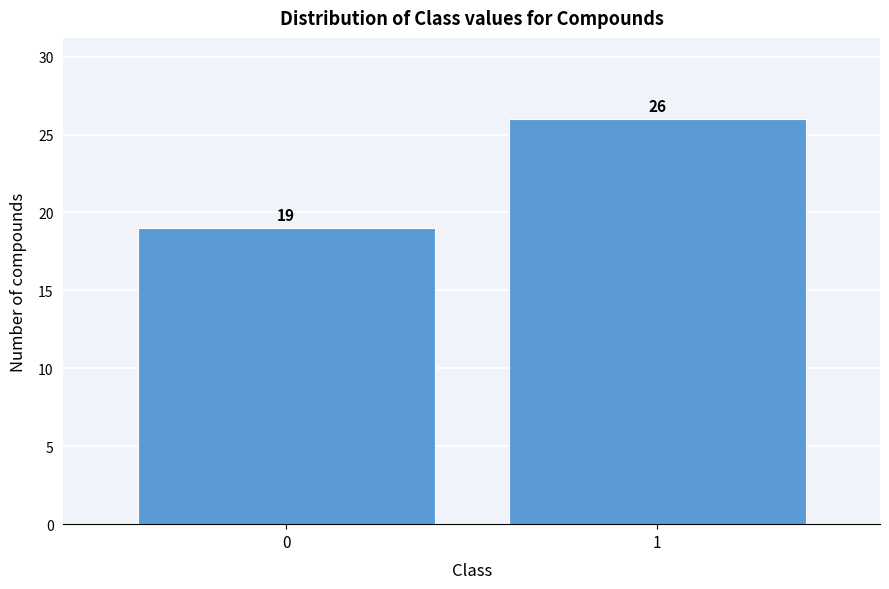

Reading right to left, list all the values displayed in this chart.

26	19